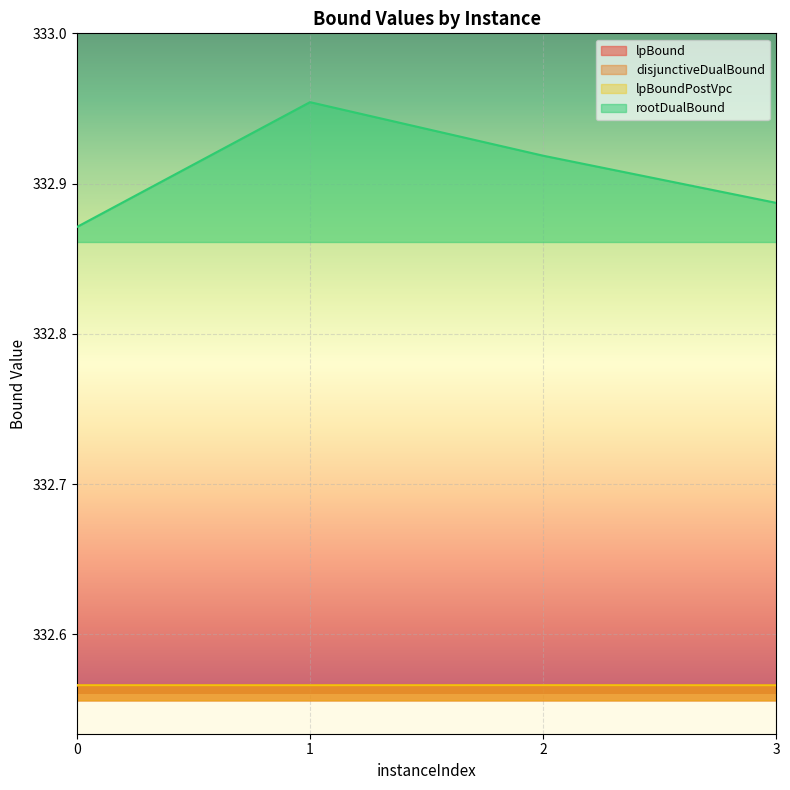

Reading left to right, what are all the values shown in this chart?

lpBound: 332.6	332.6	332.6	332.6
disjunctiveDualBound: 332.6	332.6	332.6	332.6
lpBoundPostVpc: 332.6	332.6	332.6	332.6
rootDualBound: 332.9	333.0	332.9	332.9